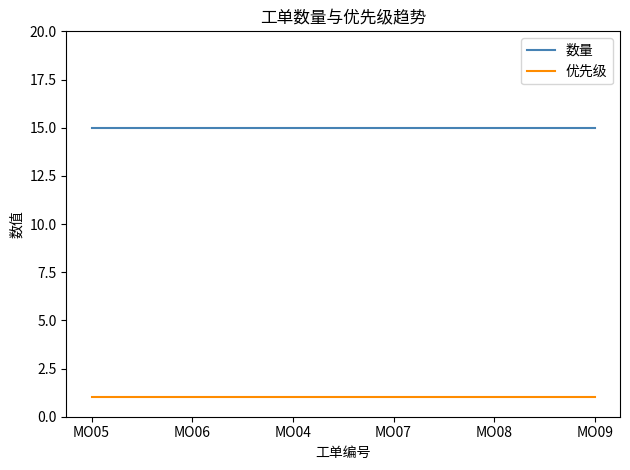

What is the spread (max minus min) of values at MO09?

14